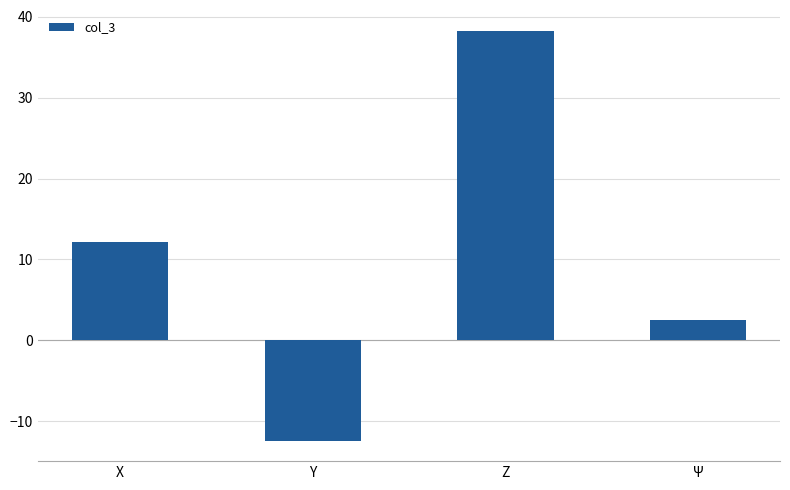

What is the label of the 1st bar from the right?

Ψ